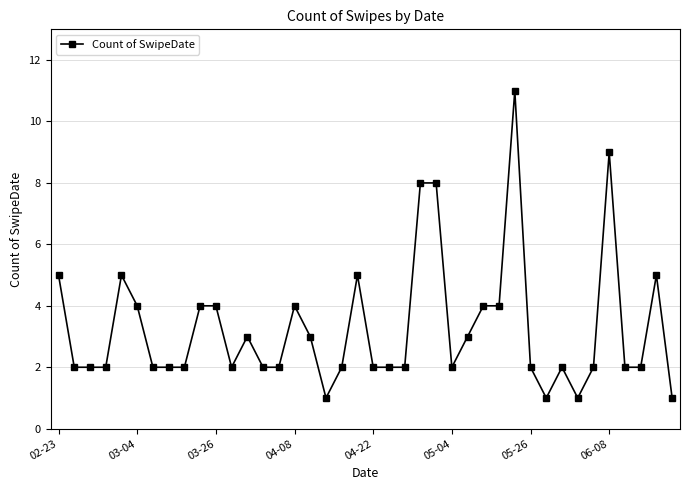

What is the maximum value shown in the chart?

11